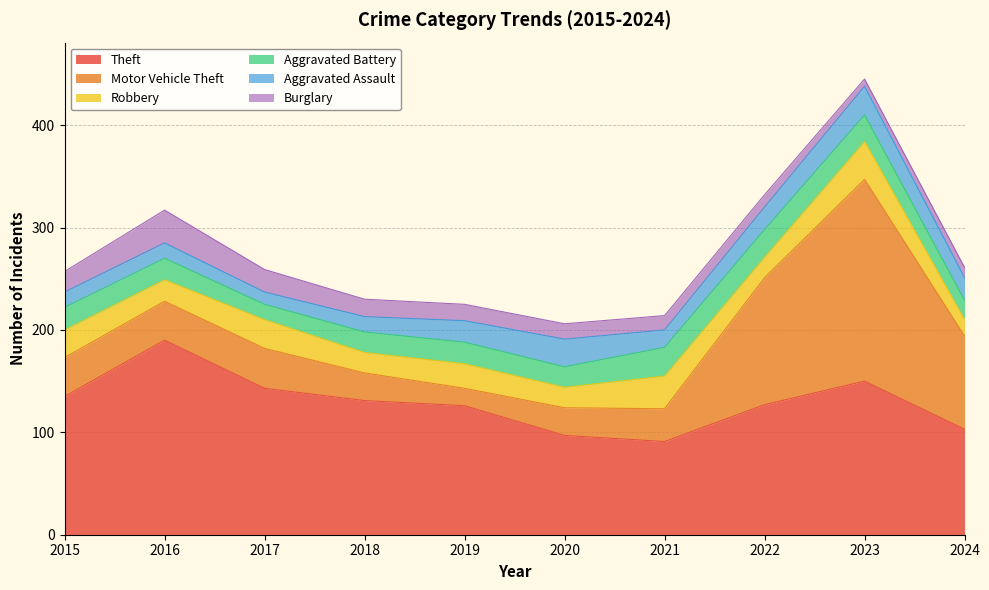

How many times do Robbery and Burglary cross each other?

2